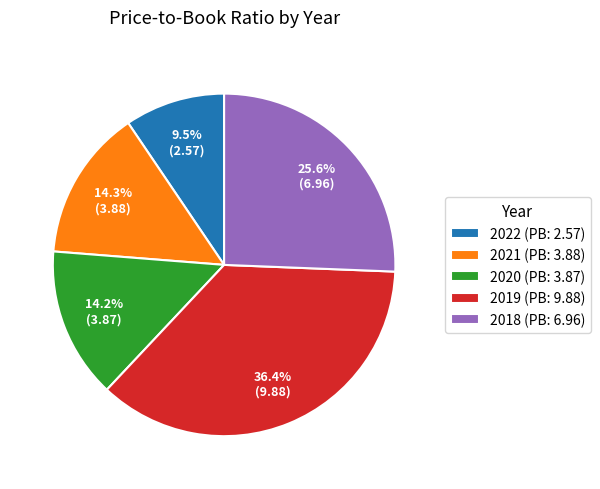

Combined, what portion of the pie is 2019 (PB: 9.88) and 2018 (PB: 6.96)?

62.0%